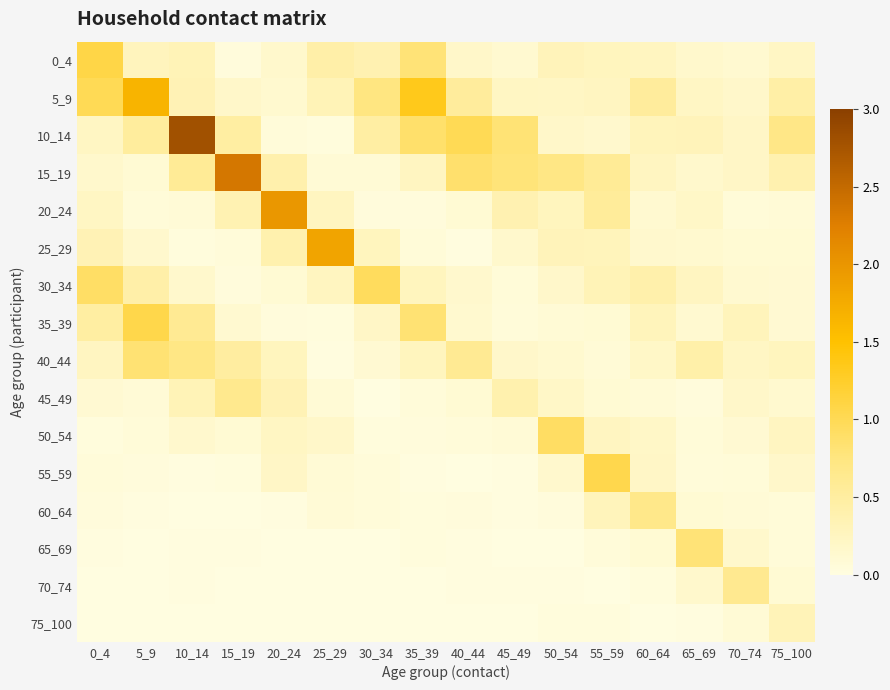

Which series has the largest range (max minus min)?

10_14